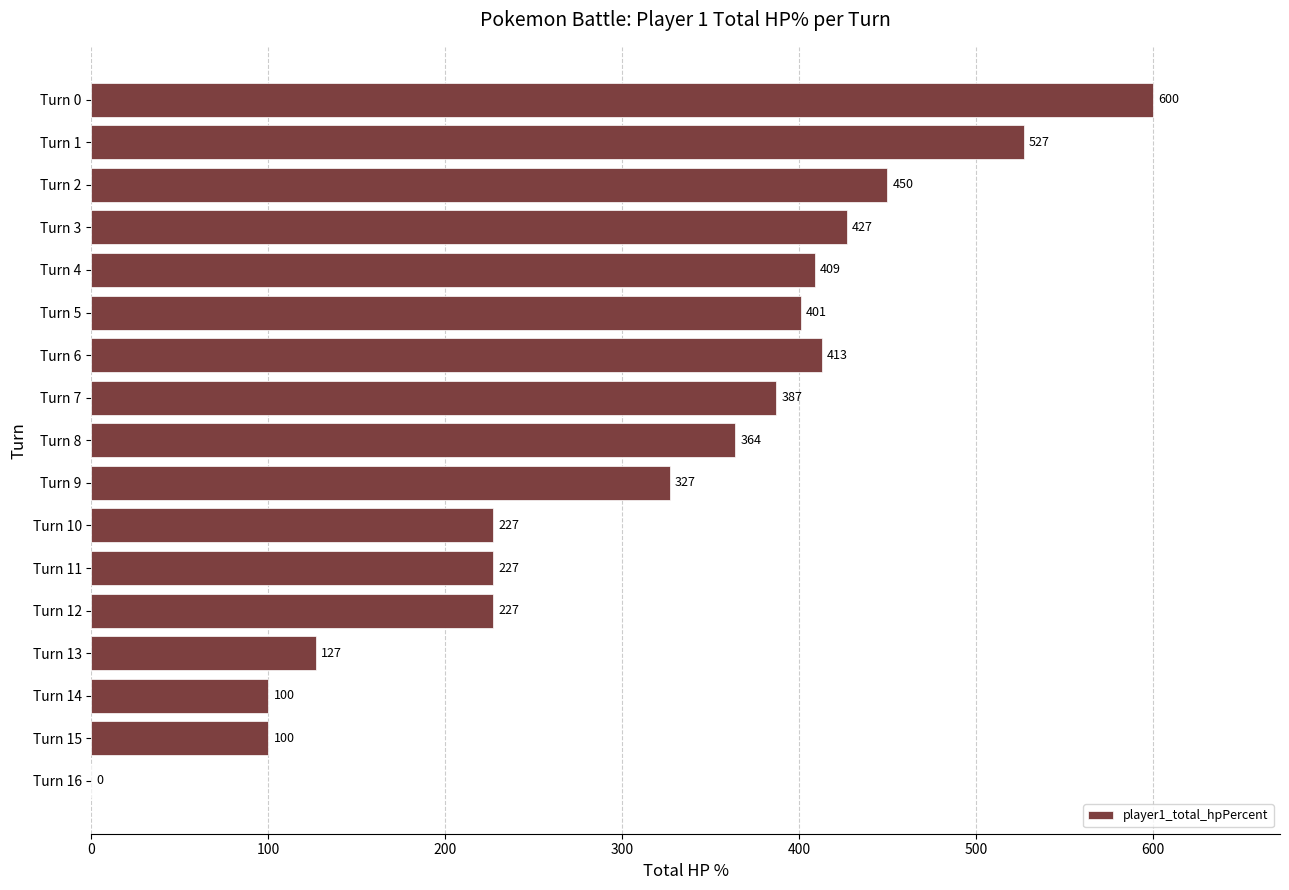

Are the bars horizontal?

Yes